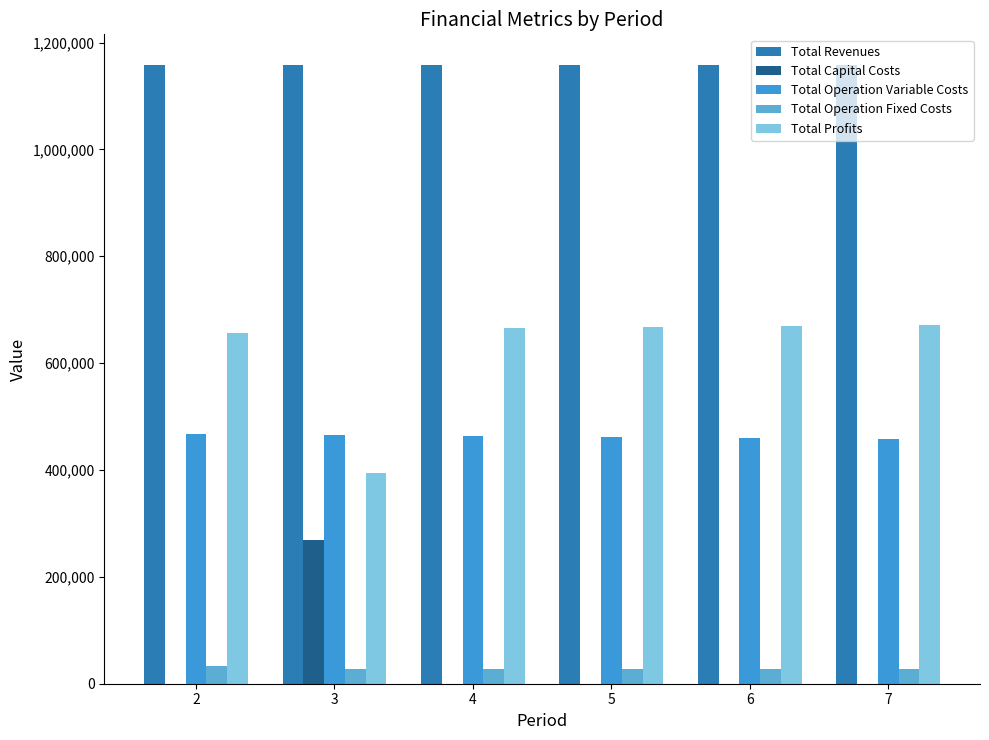

Is it true that Total Capital Costs equals -129764.7 at 2?

False